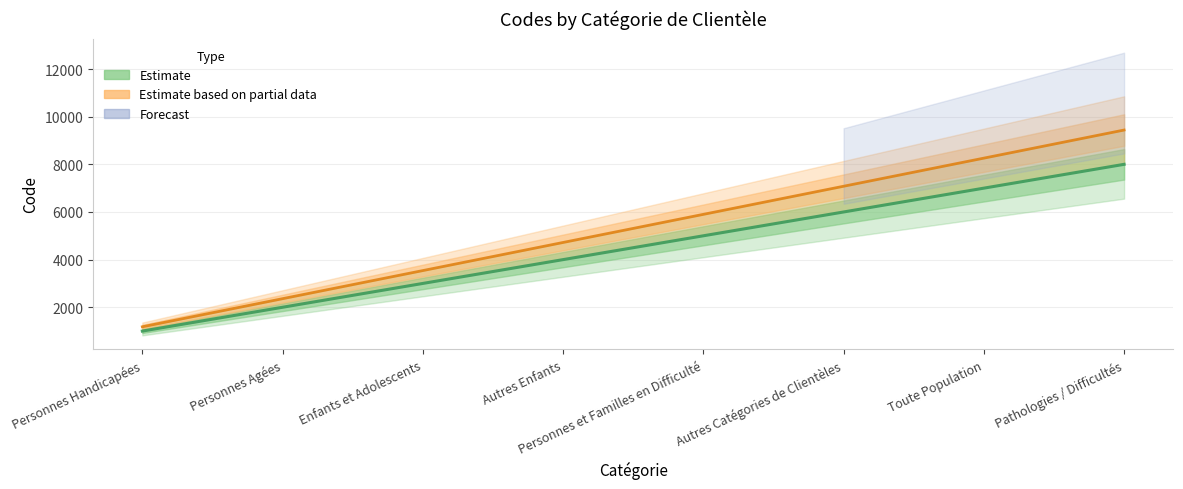

How many lines are shown in the chart?

3